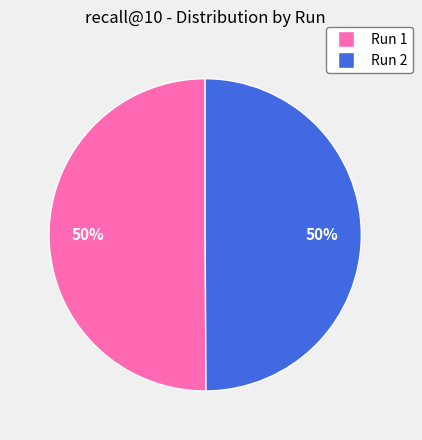

To the nearest percent, what is the average slice percentage?

50%